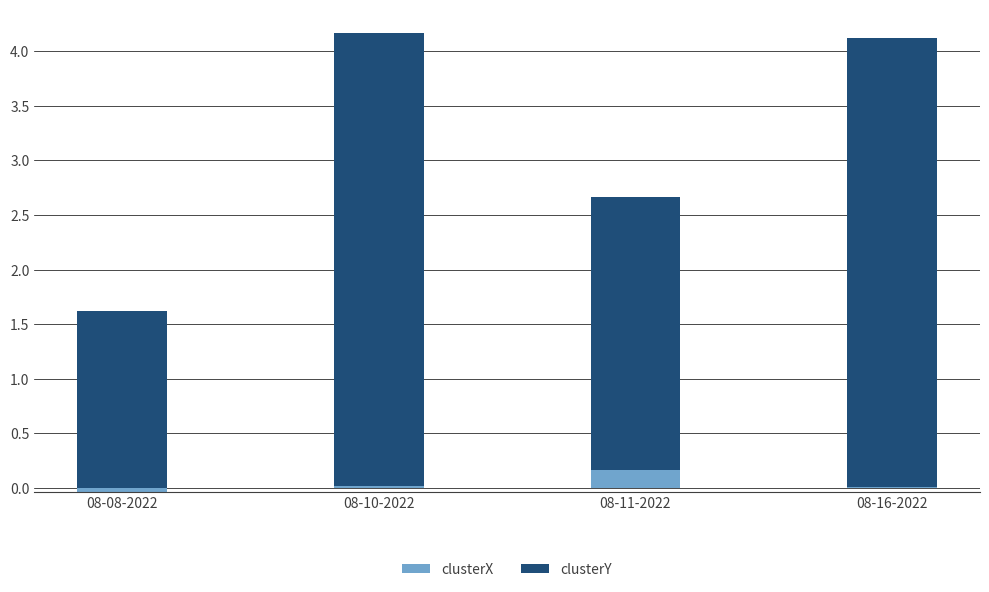

How many data points does each series have?

4